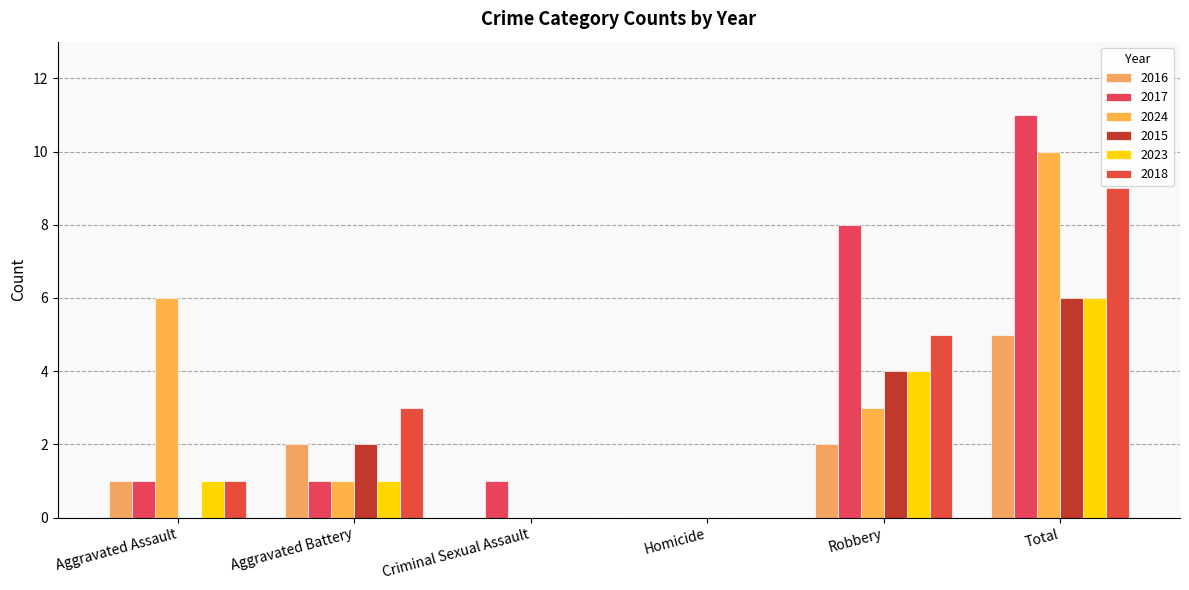

What is the label of the 5th bar from the left?

Robbery